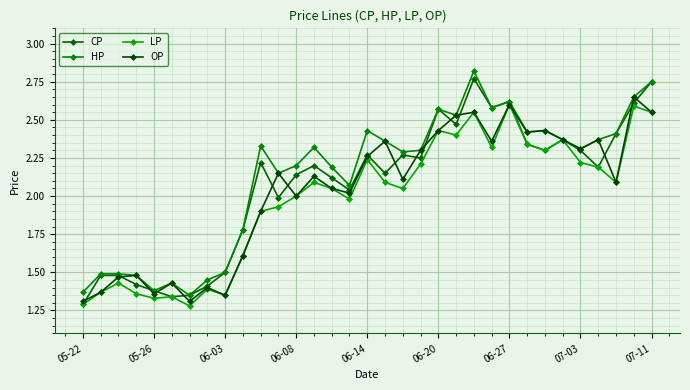

Which series has the largest total across all categories?

HP